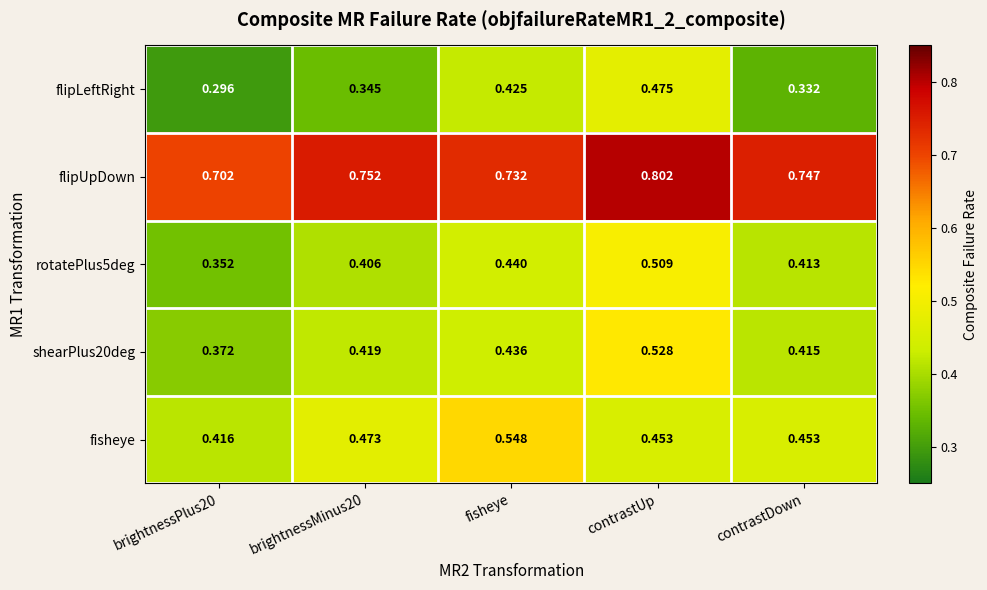

Between brightnessMinus20 and contrastUp, which series saw the biggest shift?

flipLeftRight